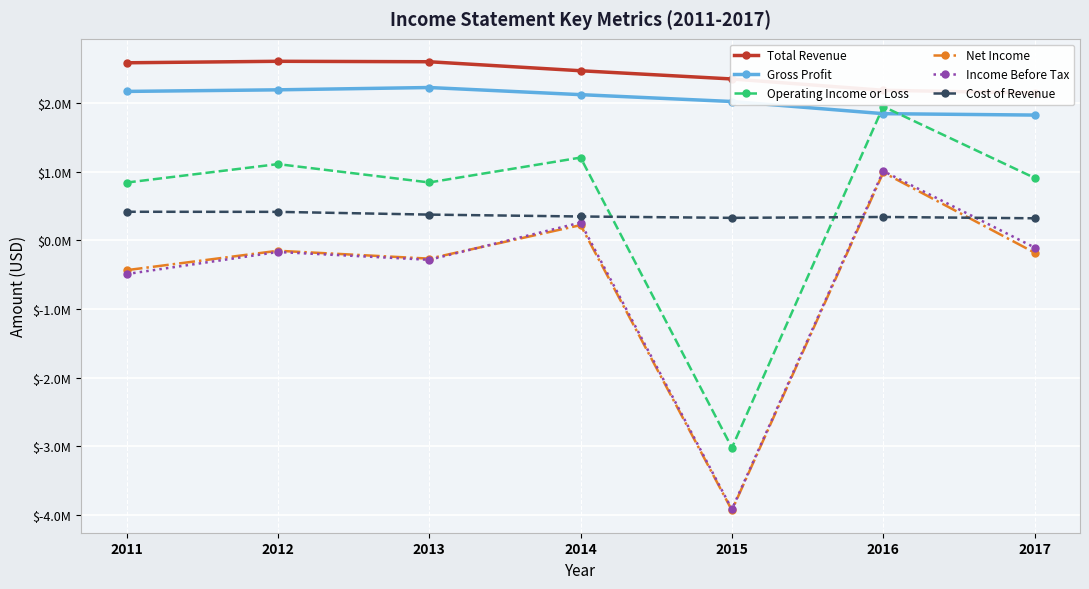

What is the minimum value for Total Revenue?

2148600